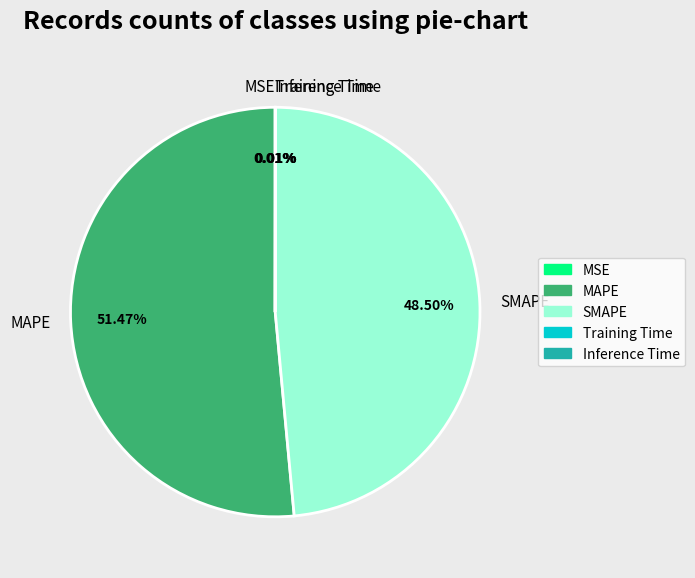

Which slice represents more than half of the pie?

MAPE